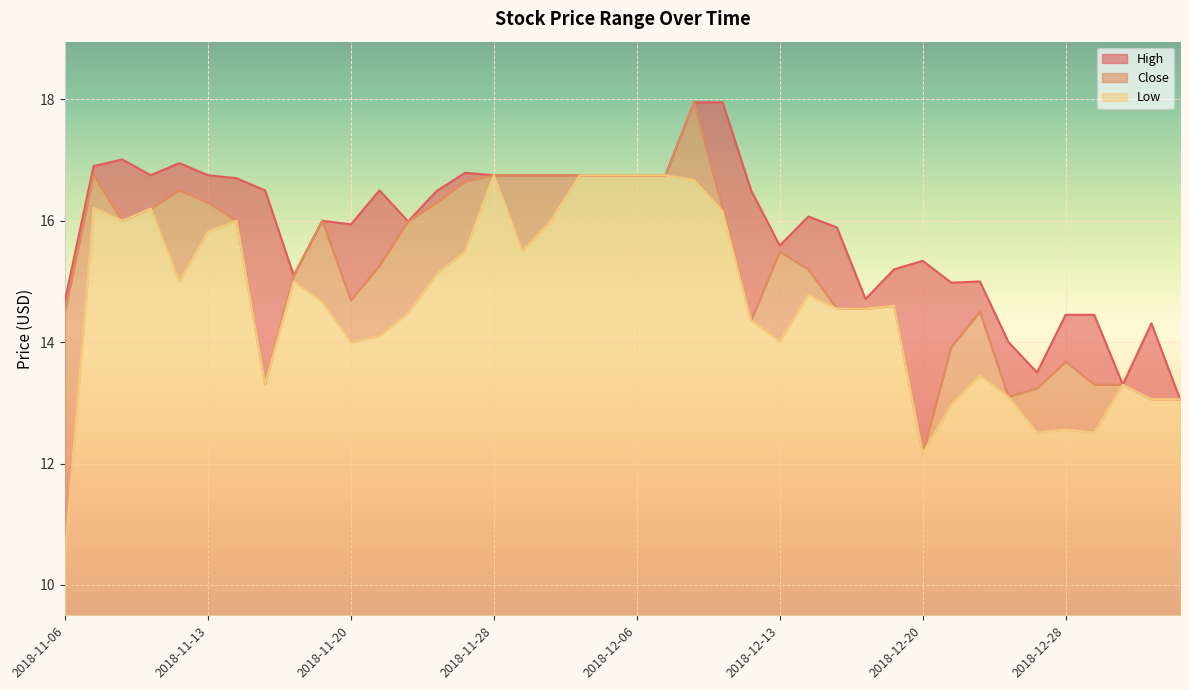

Is the value of High at 2018-12-11 greater than the value of Close at 2018-11-09?

Yes